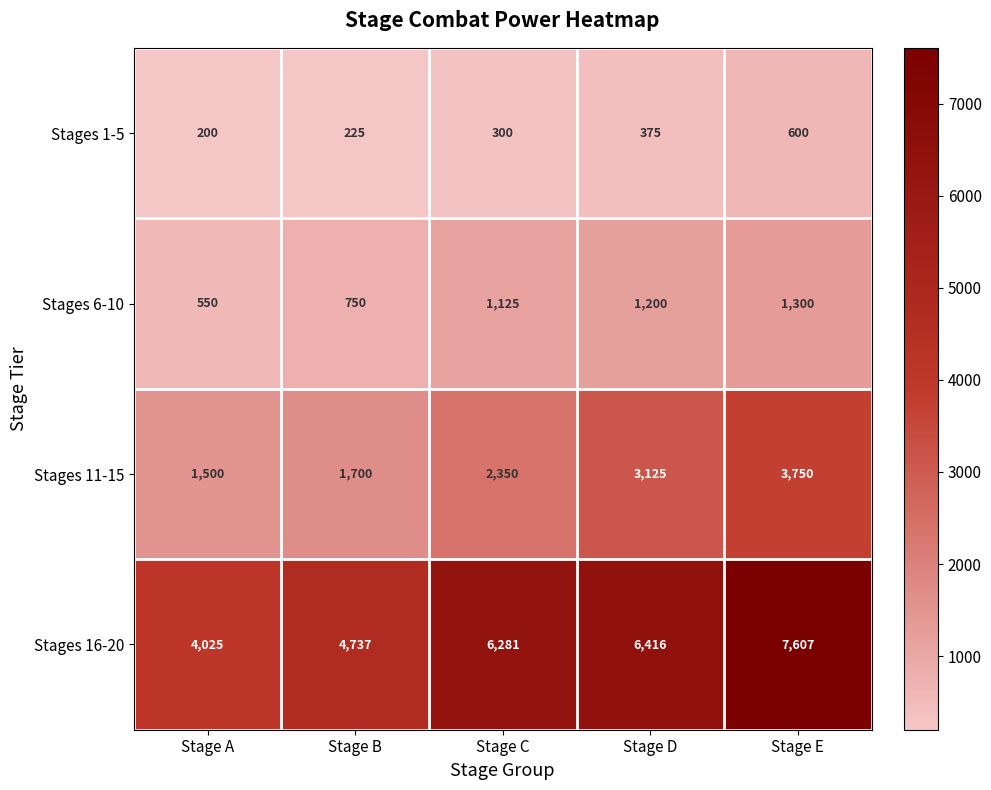

What is the maximum value for Stages 16-20?

7607